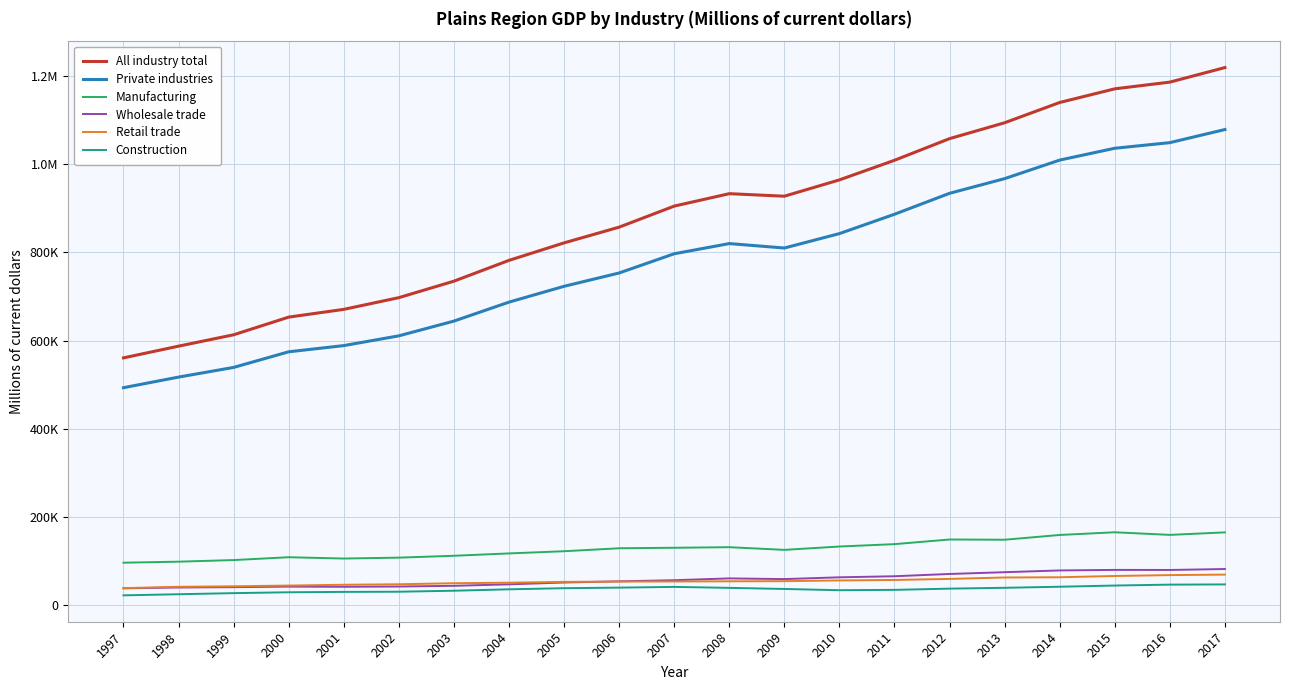

Reading right to left, extract all data points from this chart.

All industry total: 1218907.1	1185959.6	1170741.0	1139792.1	1093825.6	1057845.4	1008777.1	964315.6	927356.4	933096.3	904920.4	857209.6	821556.1	781914.4	734780.4	697439.8	670896.1	653313.9	613249.8	587493.8	560926.9
Private industries: 1078484.3	1048747.5	1036033.3	1009215.4	967171.3	933919.0	886448.0	842599.5	809927.7	819977.3	796915.7	753323.0	723141.3	687265.8	644286.8	610878.8	588763.7	574723.3	539312.5	517382.1	493362.2
Manufacturing: 165404.8	159739.1	165657.3	159545.1	148765.0	149271.1	138777.1	133367.4	125786.7	131861.6	130556.8	129399.7	122699.5	117741.6	112402.5	108169.3	106118.7	109101.7	102683.3	99025.6	96696.4
Wholesale trade: 82400.5	80221.5	80395.3	79159.3	75183.5	71166.1	65997.7	63585.2	59578.9	61108.2	57019.8	54461.2	51805.0	47644.4	44321.1	42690.8	42141.3	42512.2	41210.8	40498.8	38591.3
Retail trade: 69694.7	68598.0	66586.5	63696.4	63177.9	59960.4	57597.0	56480.0	54832.1	54571.0	54117.7	53946.7	53229.9	51390.5	50209.0	47834.5	46728.3	44905.7	43244.7	42107.9	39063.0
Construction: 47467.3	46991.5	44931.3	42227.2	39808.1	37921.3	35132.5	34354.2	37162.1	39675.7	41856.5	40210.2	38910.6	36380.4	33182.5	30930.1	30527.0	29674.3	27712.5	25220.9	22717.5